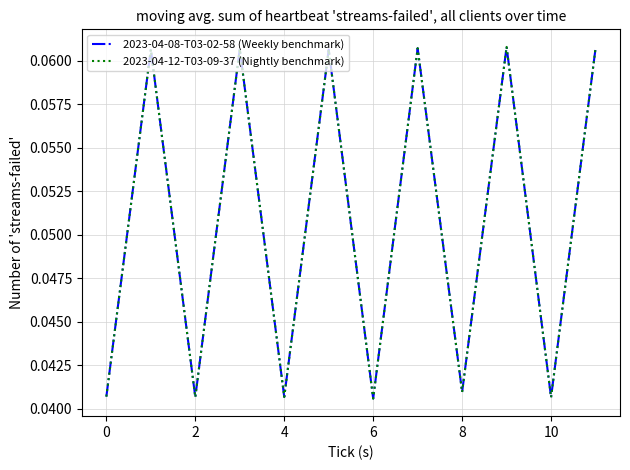

Which series has the widest spread of values?

2023-04-08-T03-02-58 (Weekly benchmark)